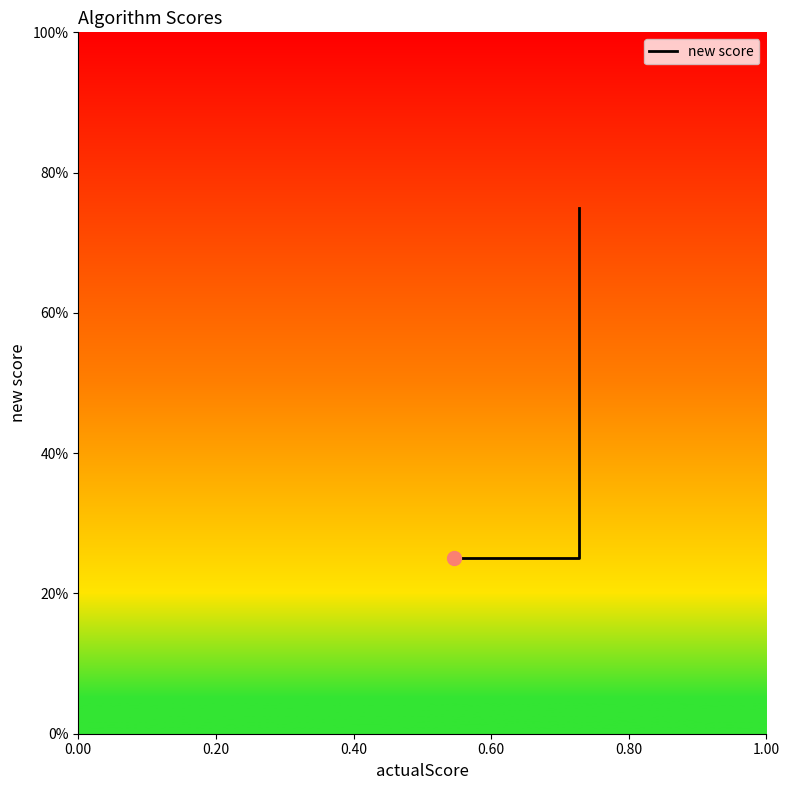

What is the sum of the values at 0.40 and 0.00?

1.0